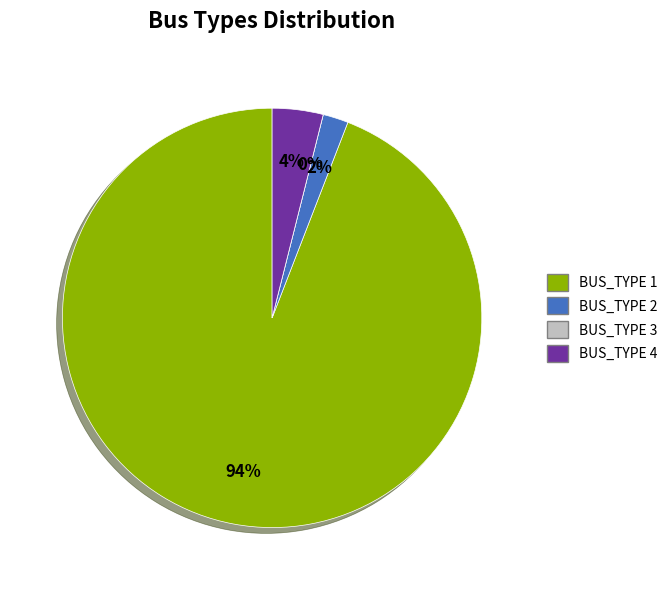

True or false: BUS_TYPE 4 accounts for 4% of the total.

True